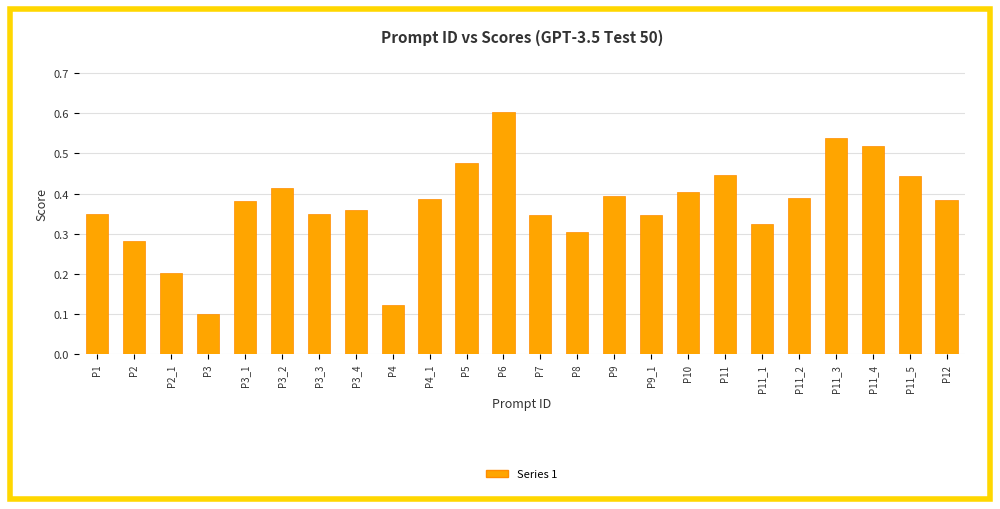

Count the number of data series in this chart.

1